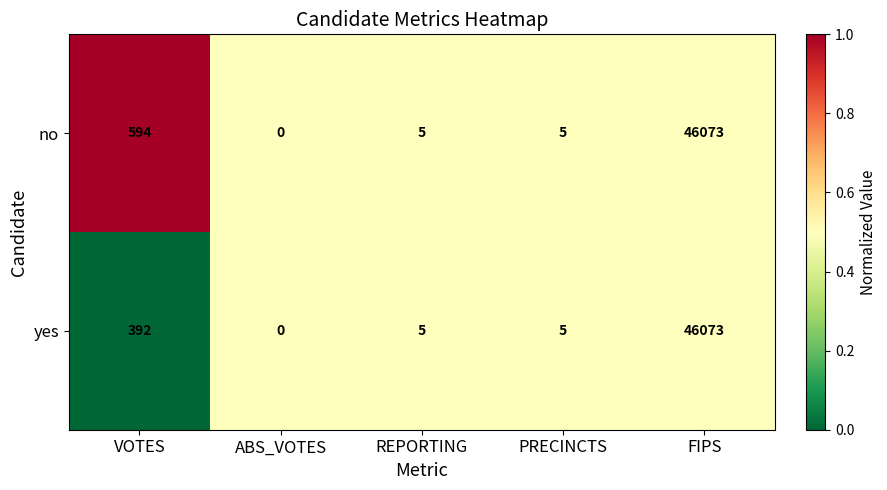

Which series changed the most between VOTES and REPORTING?

no